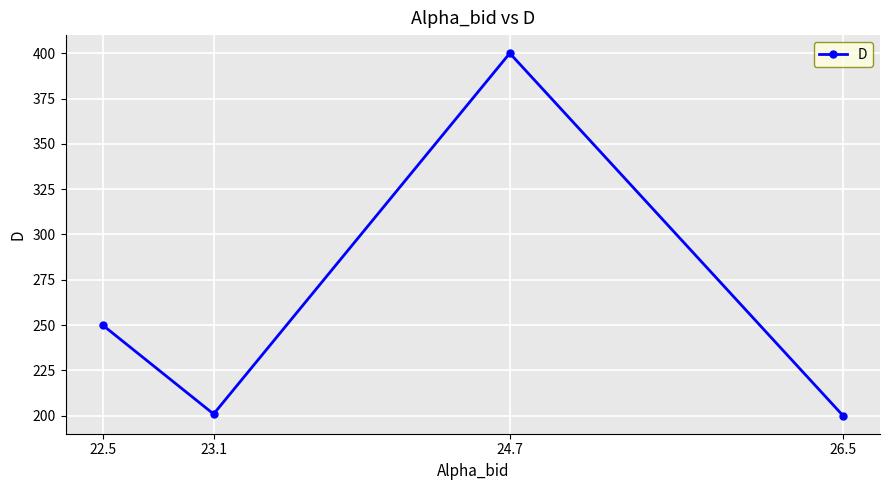

List the labels in order of value, largest first.

24.7, 22.5, 23.1, 26.5